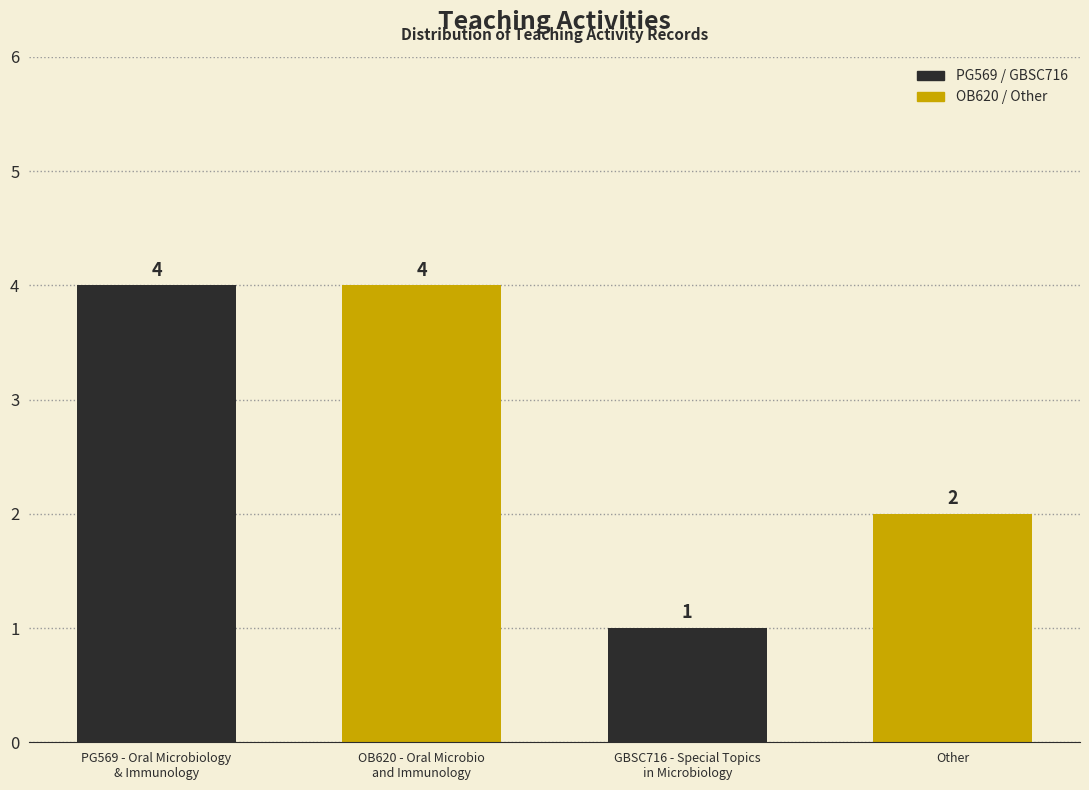

What is the smallest value displayed?

1